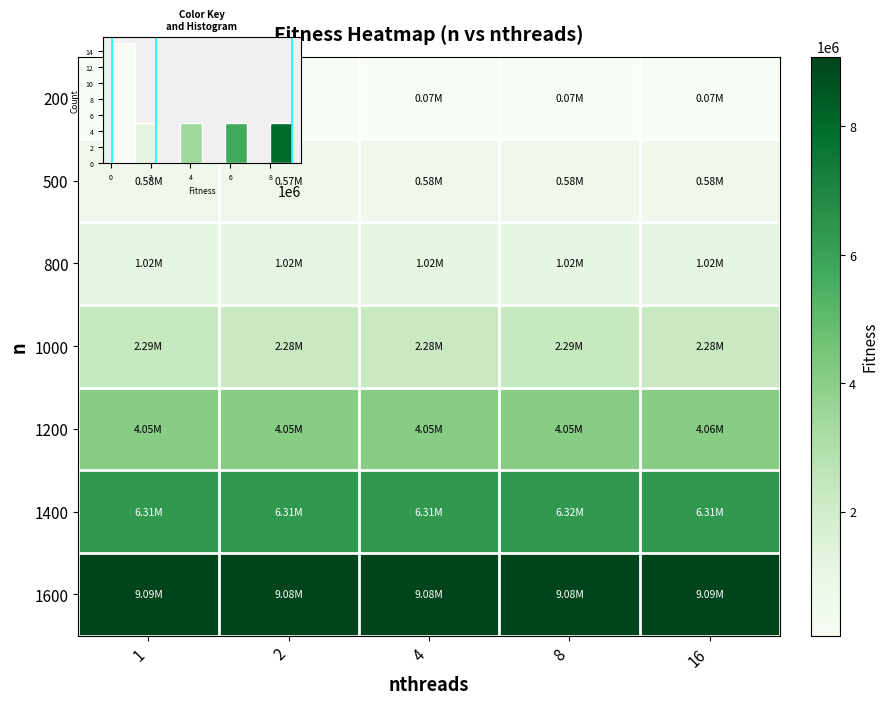

Rank the series at 8 from lowest to highest value.

200, 500, 800, 1000, 1200, 1400, 1600